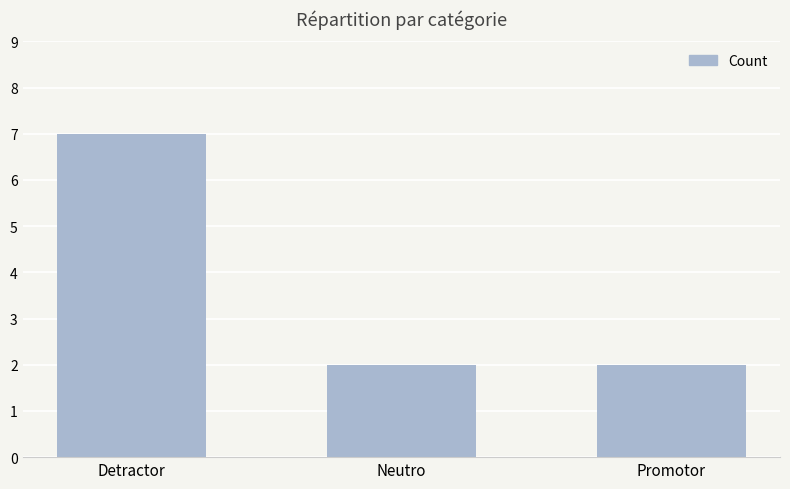

What position from the right is Neutro?

2